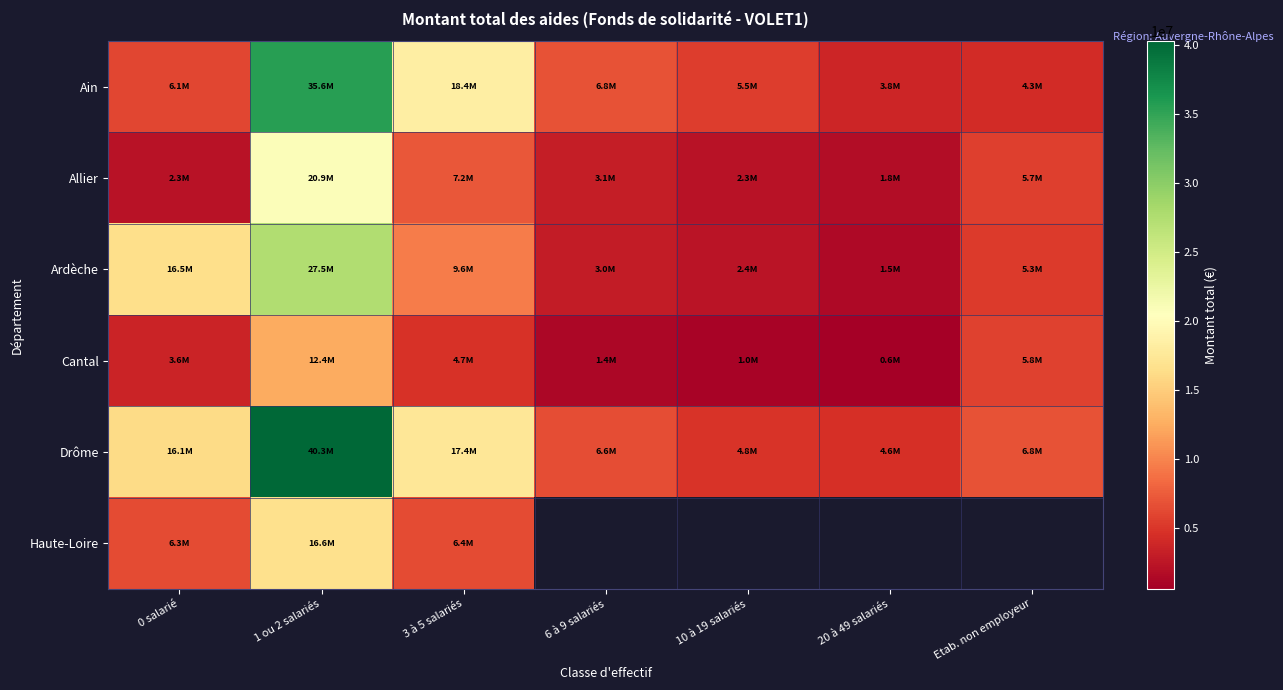

Which series changed the most between 1 ou 2 salariés and 3 à 5 salariés?

Drôme